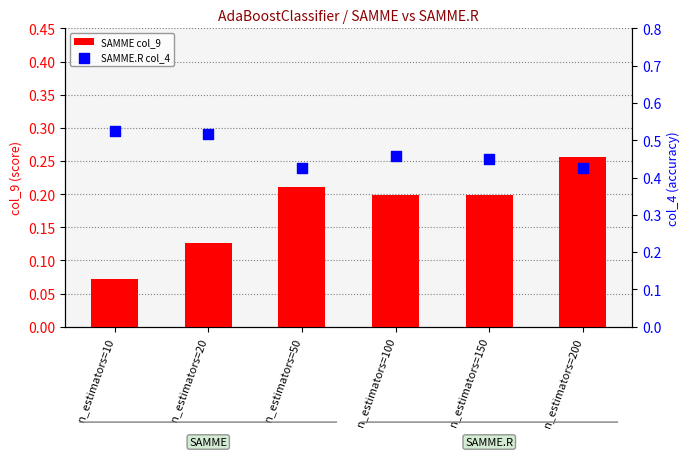

Which series has the largest total across all categories?

SAMME.R col_4